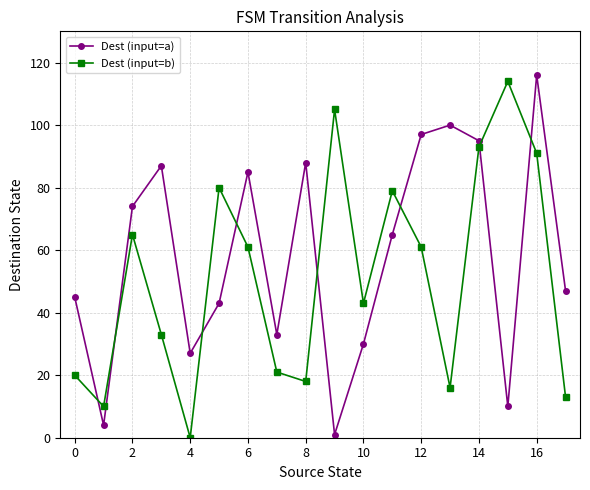

Which series has the largest total across all categories?

Dest (input=a)